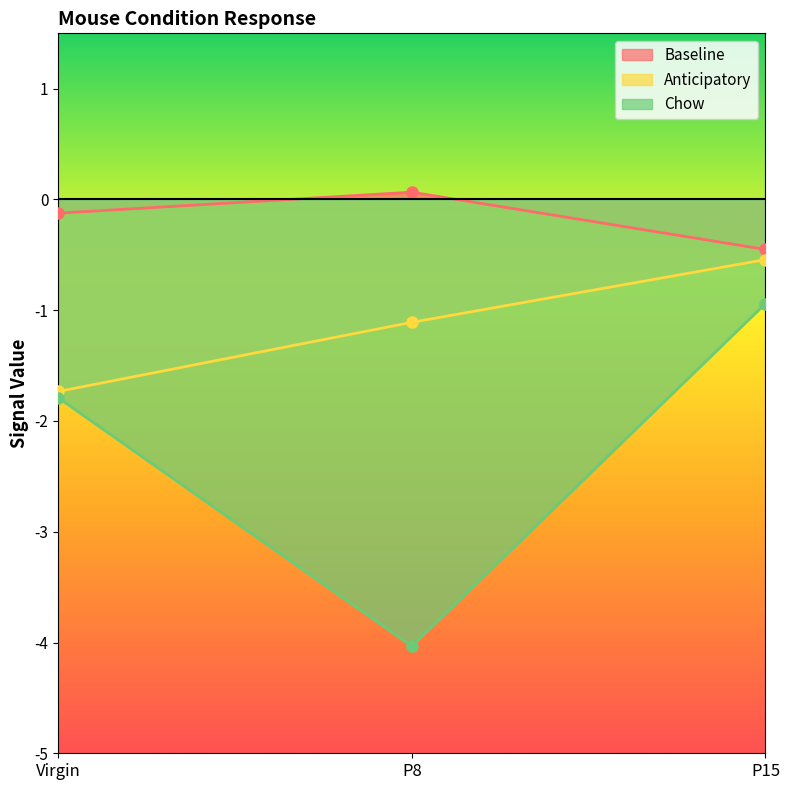

Rank the series by their maximum value, from lowest to highest.

Chow, Anticipatory, Baseline